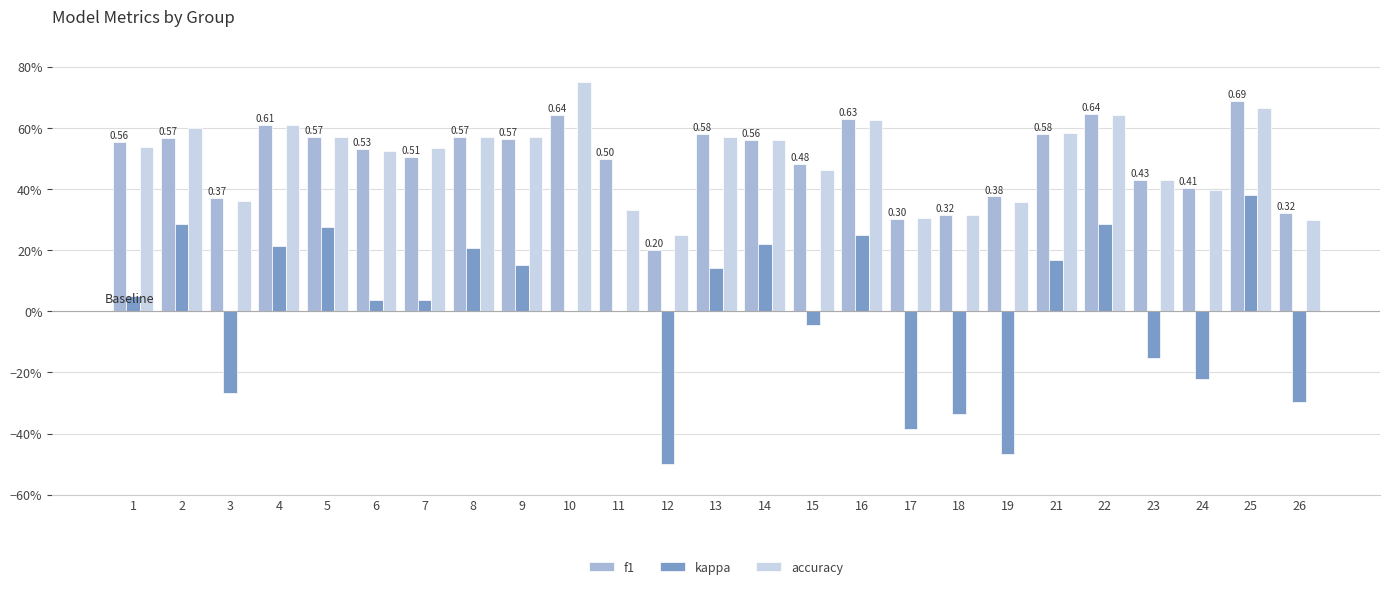

Does the chart contain stacked bars?

No